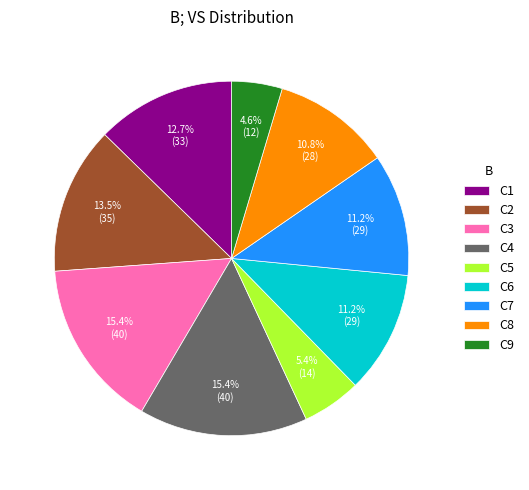

Which slice is the smallest?

C9